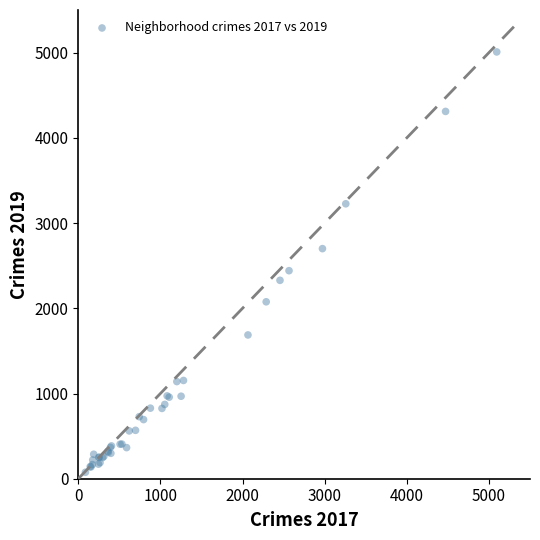

What Y value in the scatter plot is closest to 2542?

2441